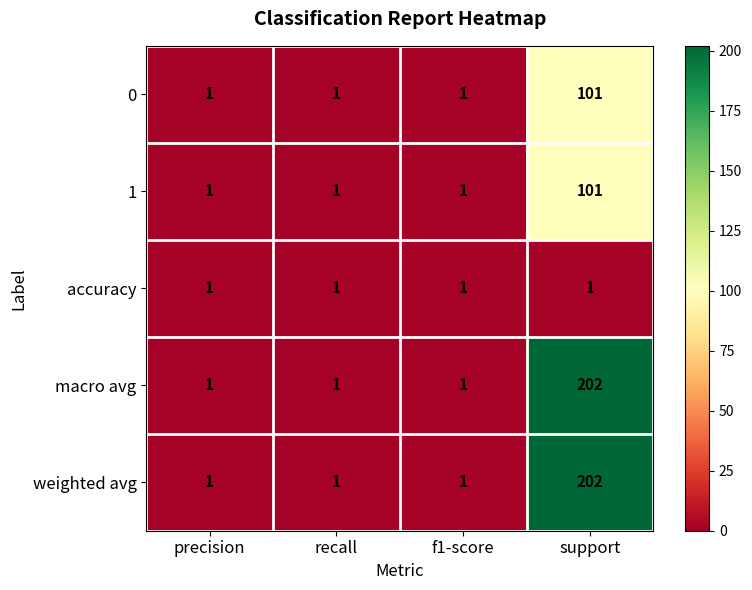

What is the minimum value shown in the chart?

1